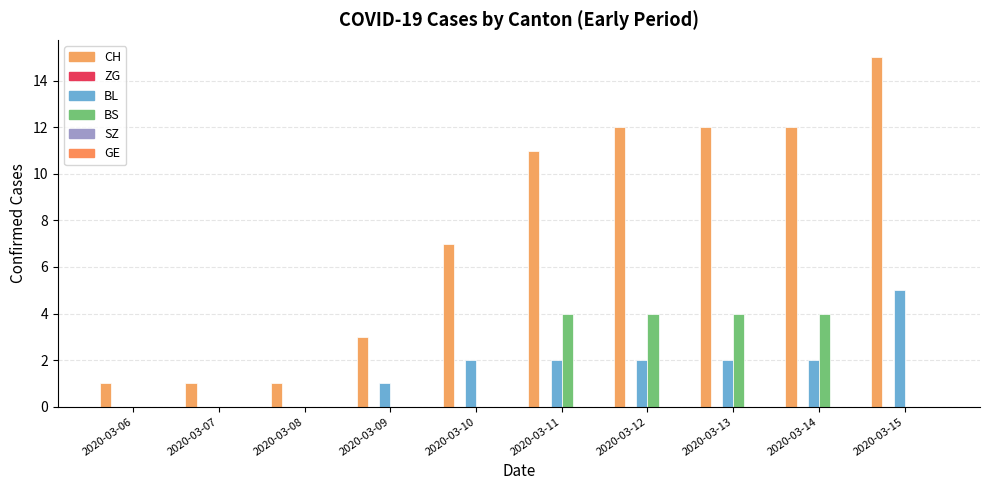

How many groups of bars are there?

10